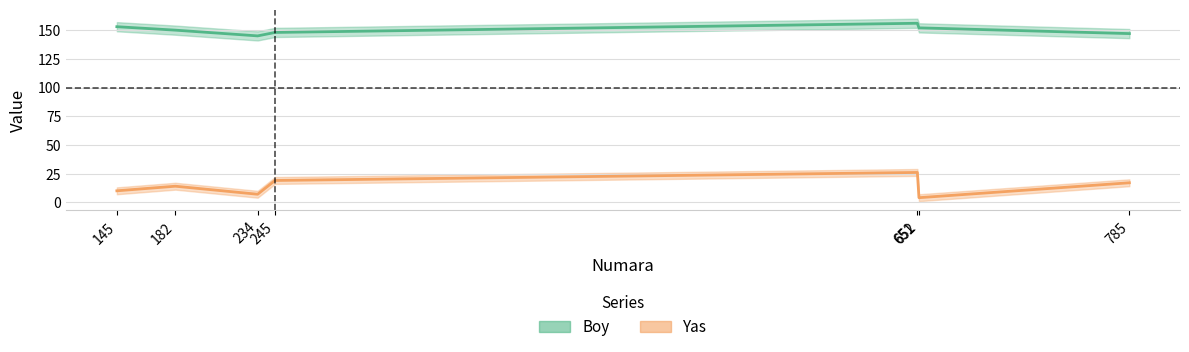

What is the greatest value displayed?

156